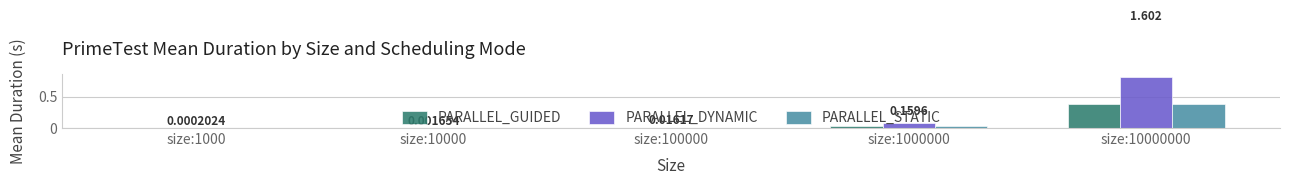

Which series has the largest total across all categories?

PARALLEL_DYNAMIC